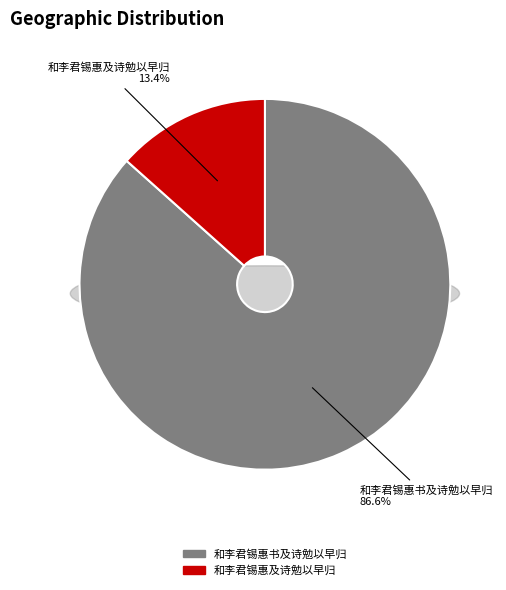

Between 和李君锡惠书及诗勉以早归 and 和李君锡惠及诗勉以早归, which is larger?

和李君锡惠书及诗勉以早归